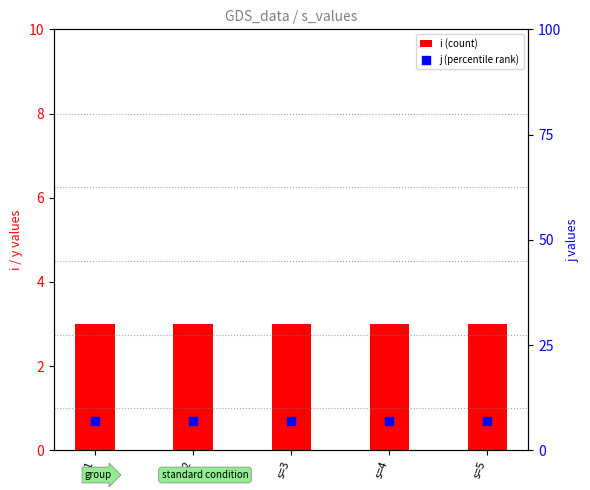

At how many categories does at least one series exceed 6?

5